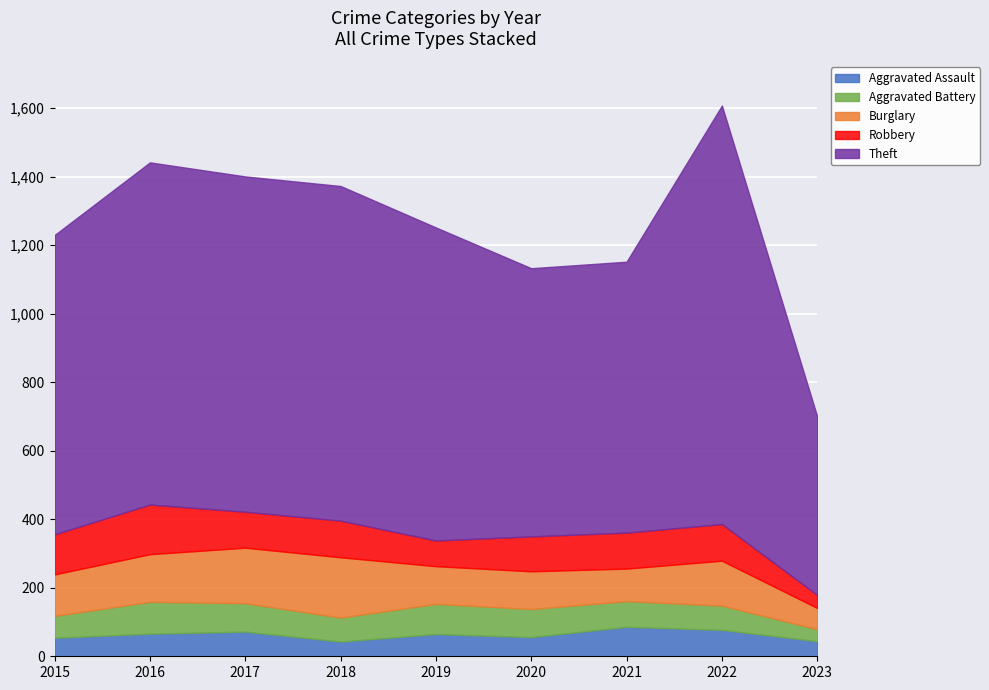

What is the maximum value for Burglary?

176